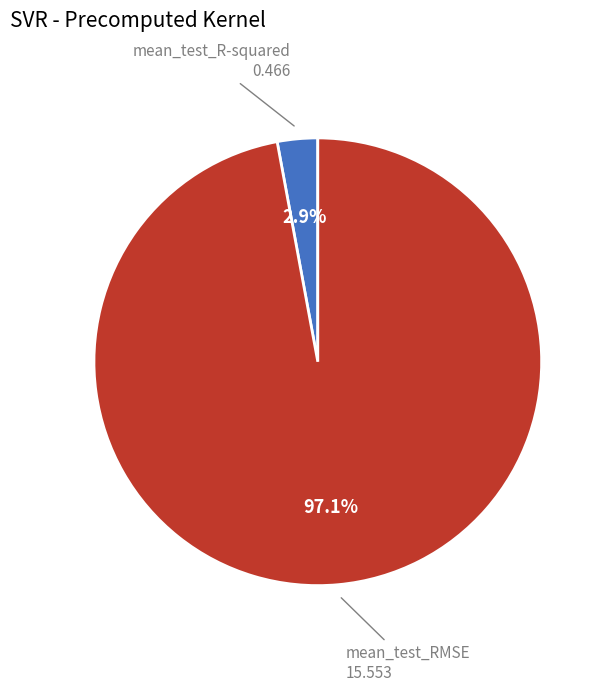

How many slices are in this pie chart?

2